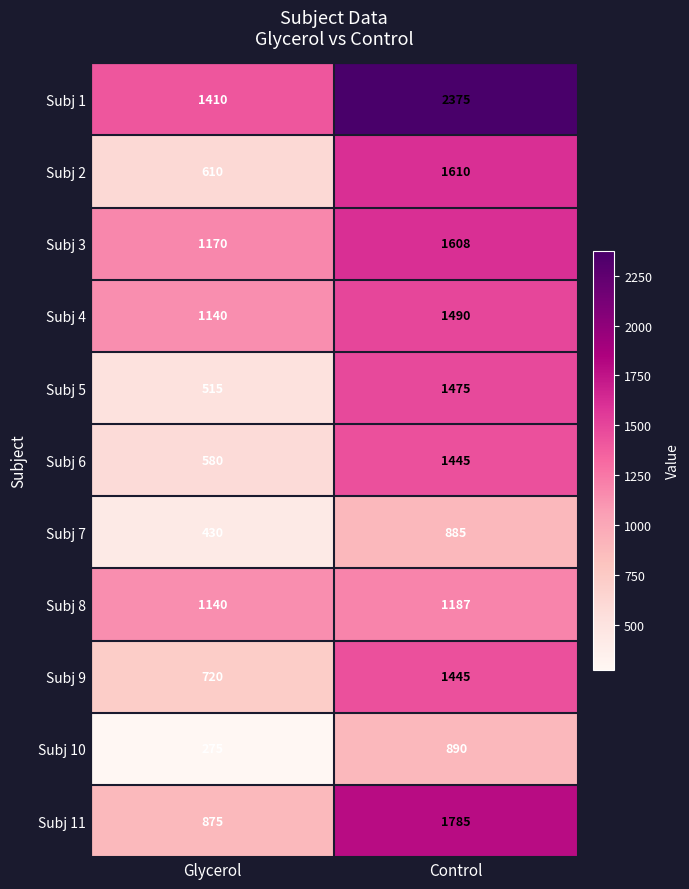

Where is Subj 8 nearest to the value 1163?

Glycerol